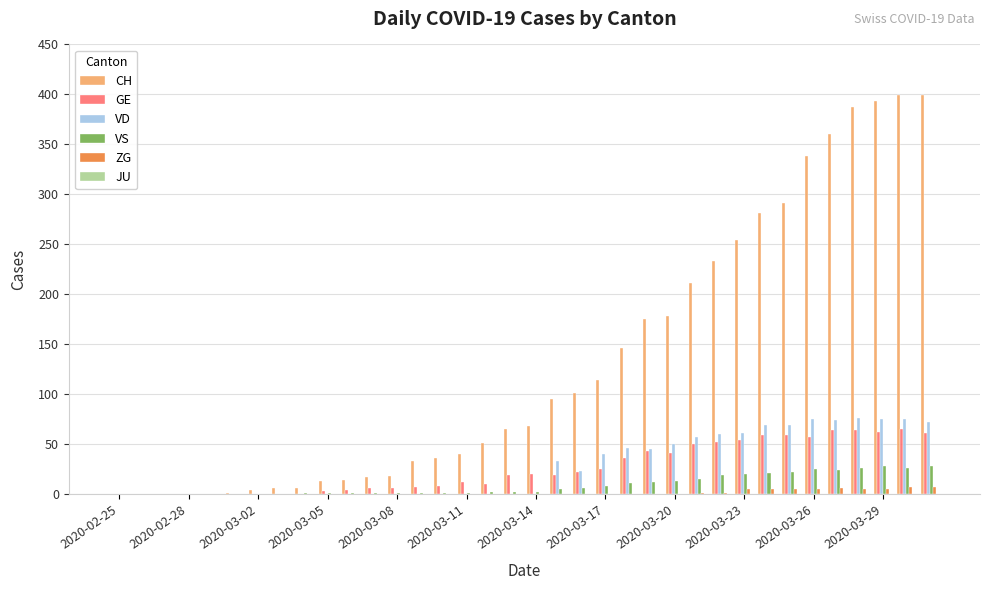

Are the bars horizontal?

No